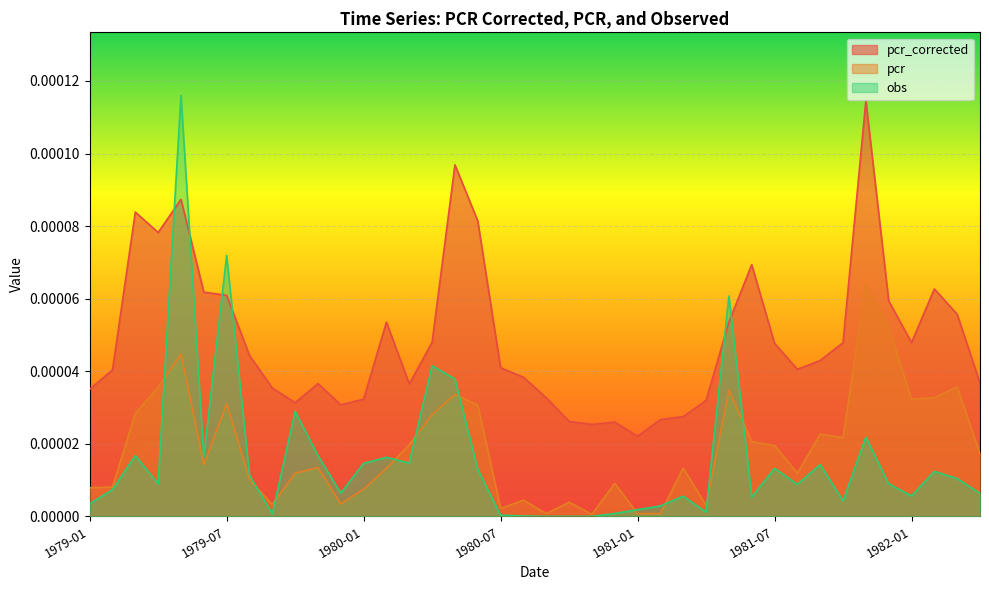

List the labels in order of pcr value, smallest first.

1980-11, 1981-01, 1980-09, 1981-02, 1980-07, 1981-04, 1979-09, 1979-12, 1980-10, 1980-08, 1980-01, 1979-01, 1979-02, 1980-12, 1979-08, 1979-10, 1981-08, 1980-02, 1981-03, 1979-11, 1979-06, 1982-04, 1981-07, 1980-03, 1981-06, 1981-10, 1981-09, 1980-04, 1979-03, 1980-06, 1979-07, 1982-01, 1982-02, 1980-05, 1981-05, 1979-04, 1982-03, 1979-05, 1981-12, 1981-11